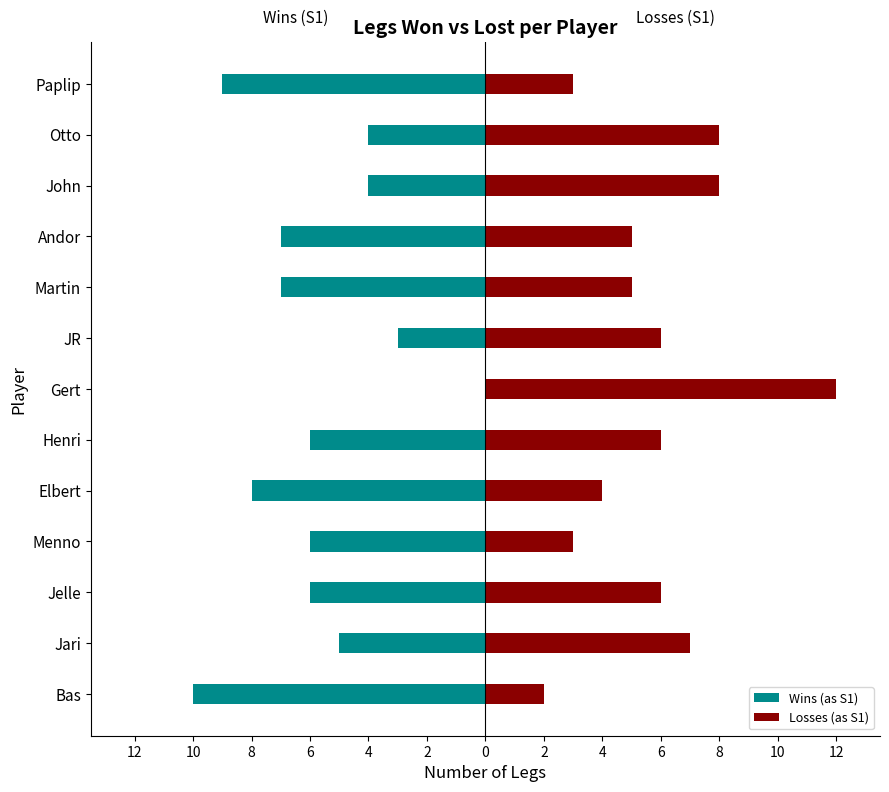

Count the number of categories in the chart.

13